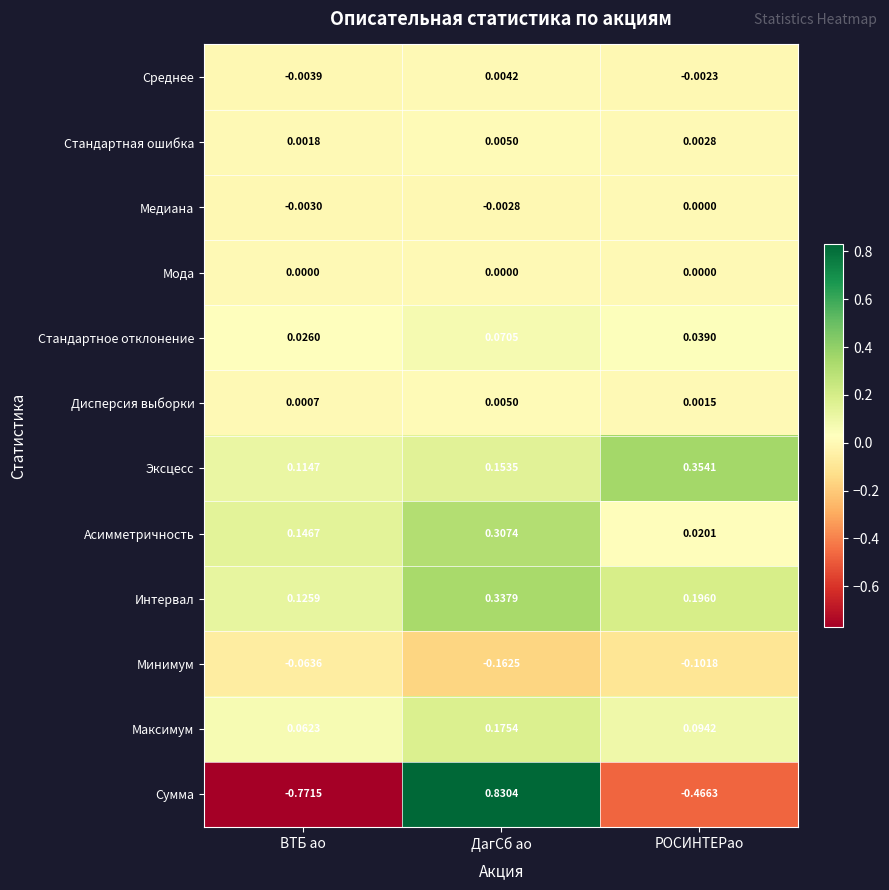

At which label is Стандартное отклонение closest to 0?

ВТБ ао